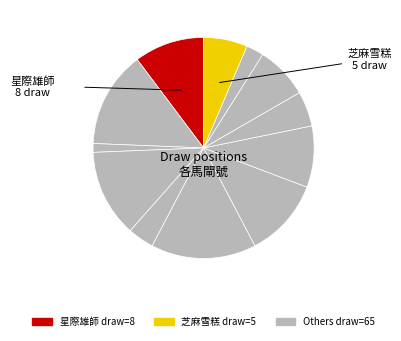

Count the number of slices in the pie.

12